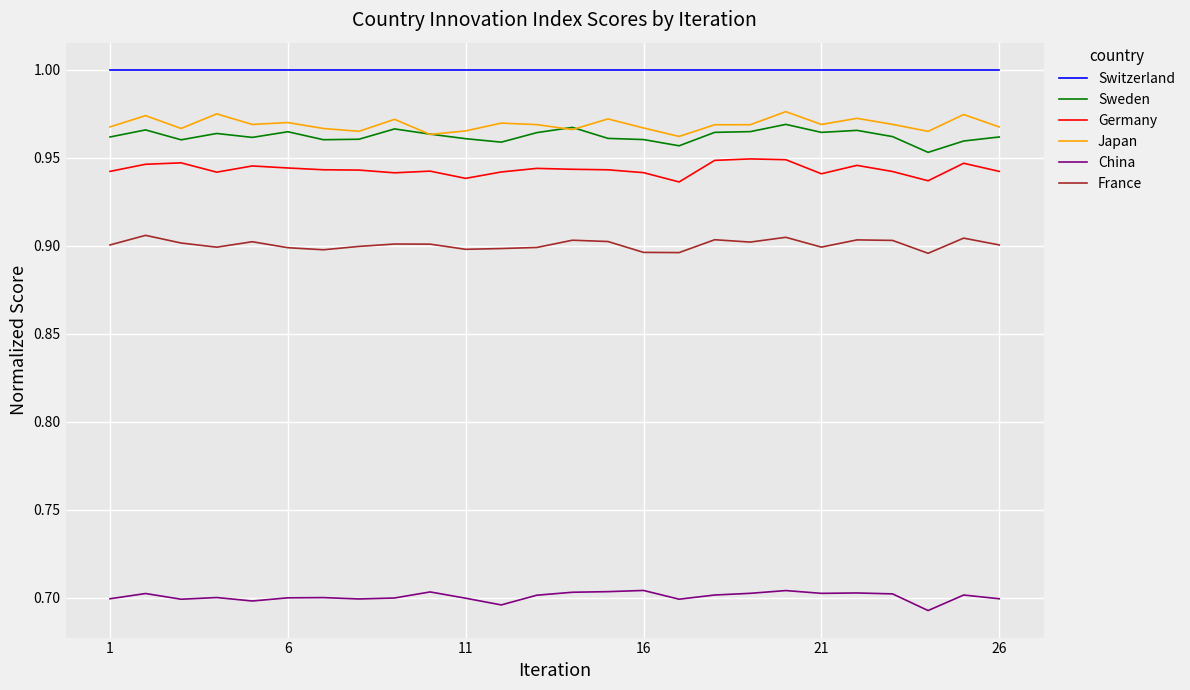

Which series has the largest total across all categories?

Switzerland